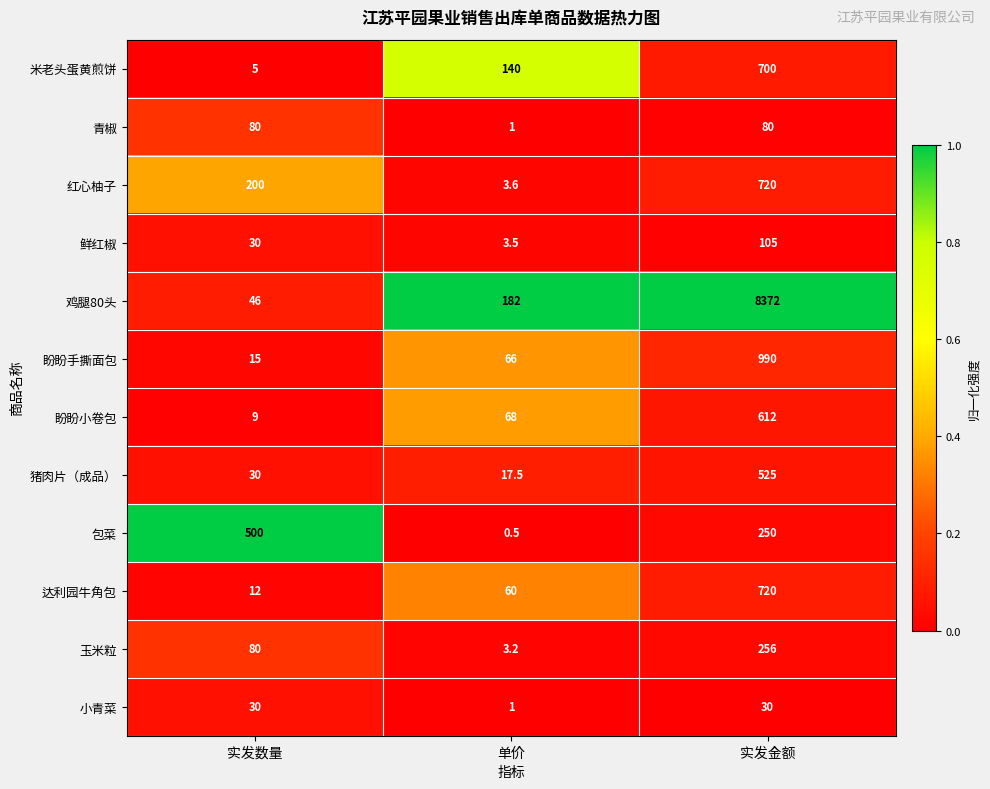

The 达利园牛角包 series shows 3.0 at 实发数量. True or false?

False